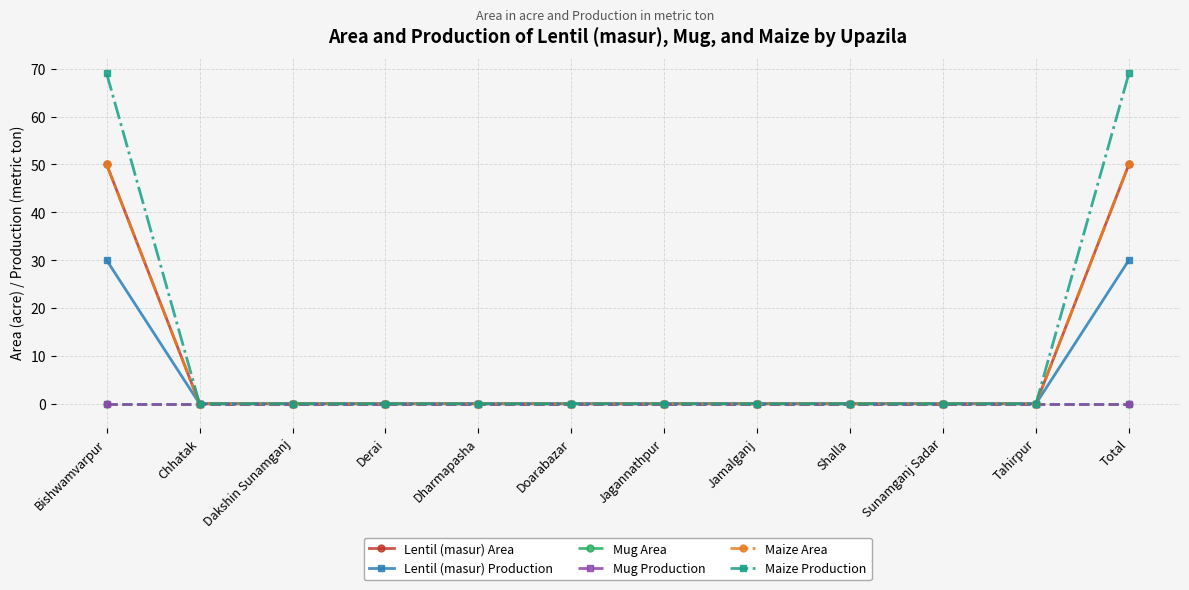

Which category has the lowest value across all series?

Chhatak